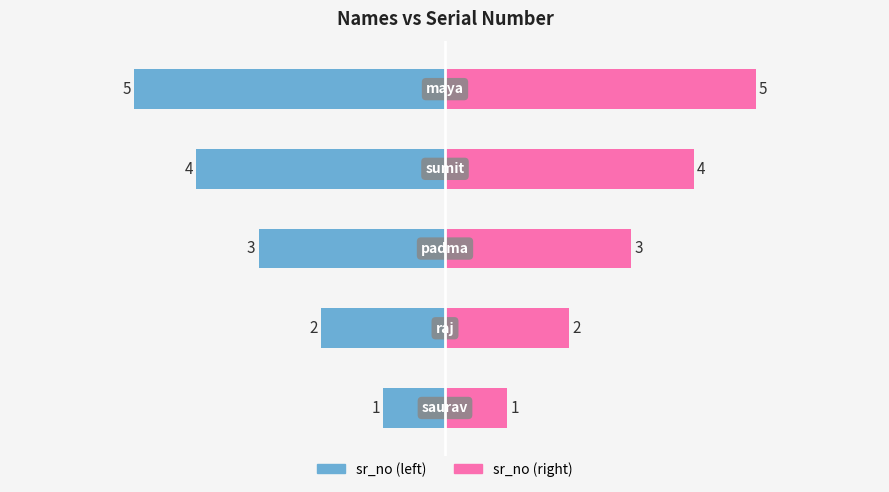

Which series has the largest range (max minus min)?

sr_no